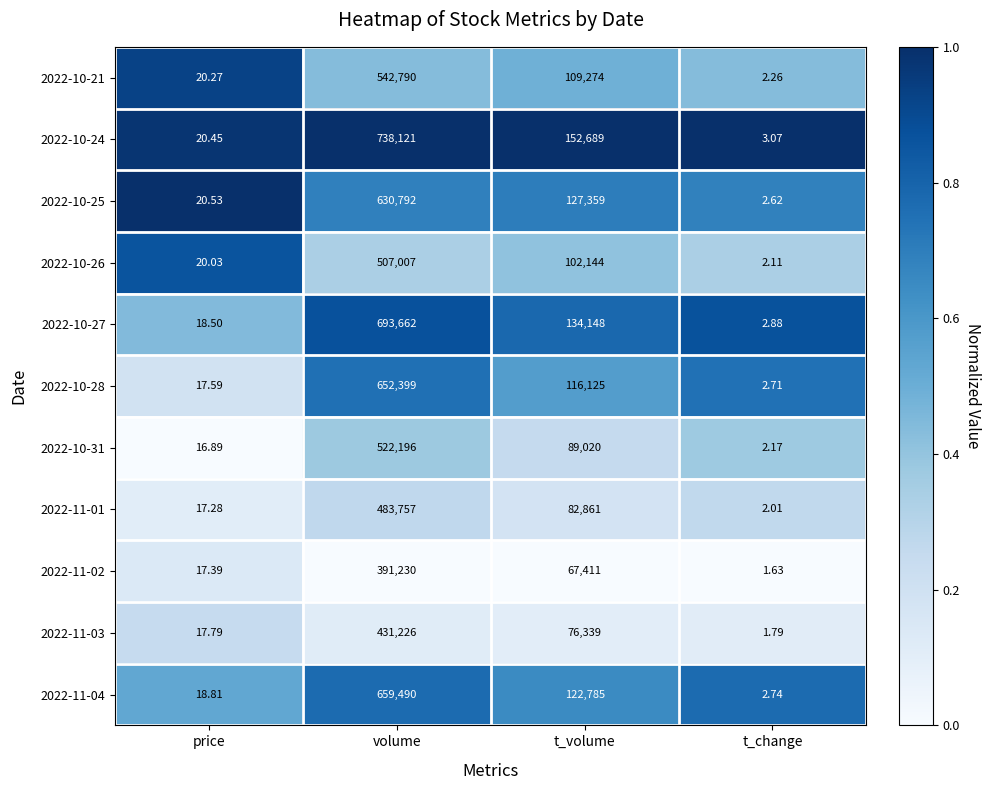

What is the spread (max minus min) of values at t_change?

1.4